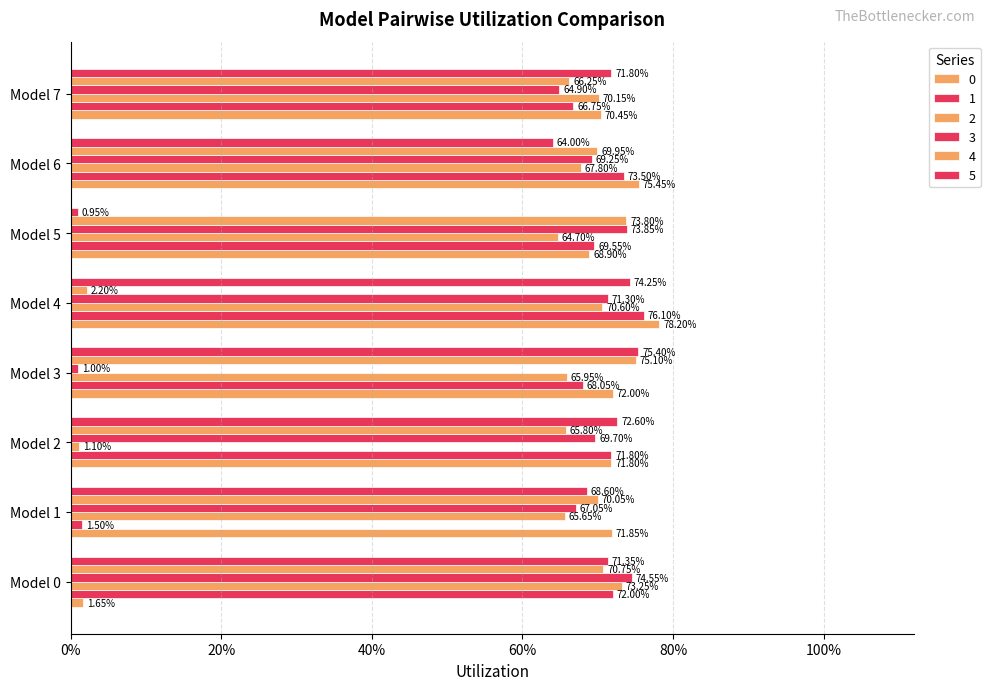

What is the sum of all 4 values?

4.9